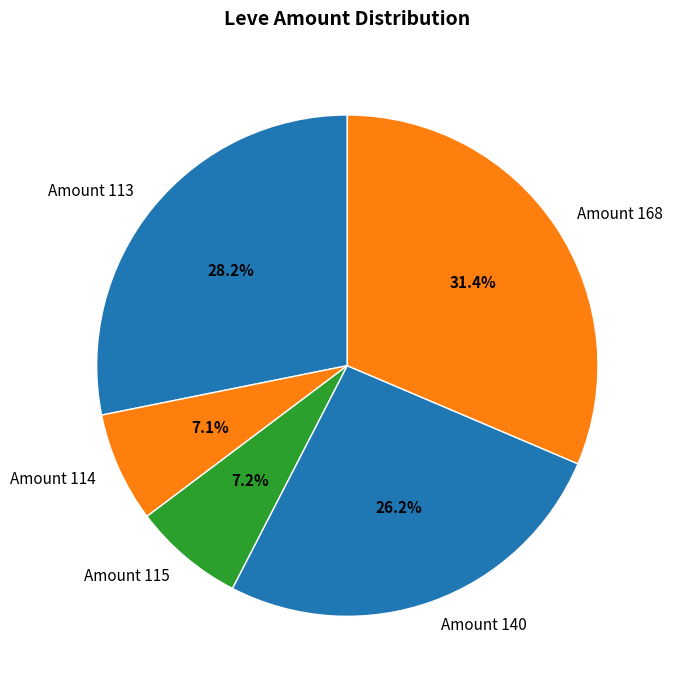

Which slice is the largest?

Amount 168